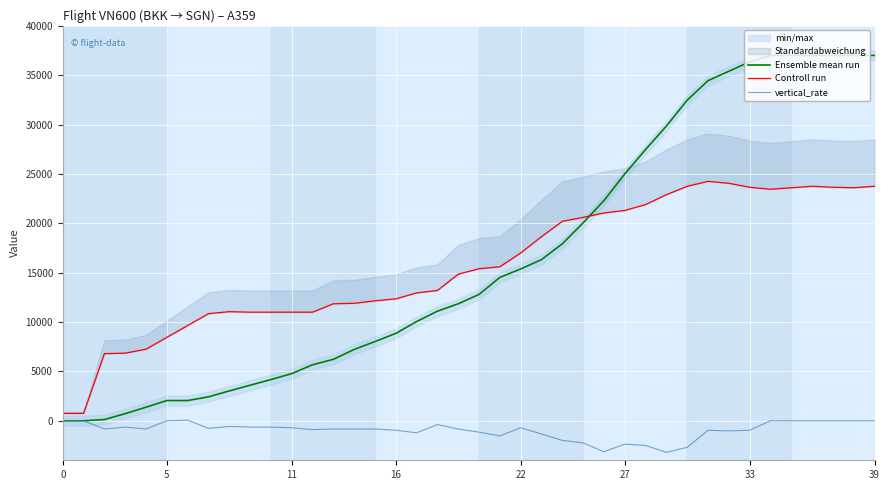

Between 8 and 32, which series saw the biggest shift?

Ensemble mean run